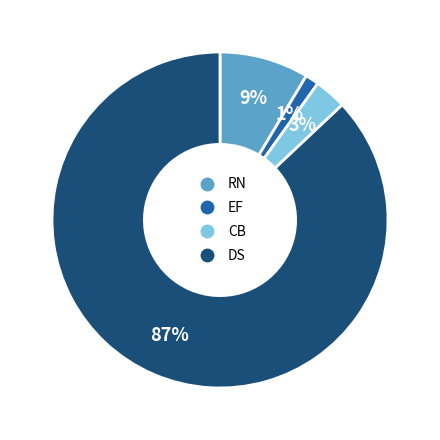

Count the number of slices in the pie.

4